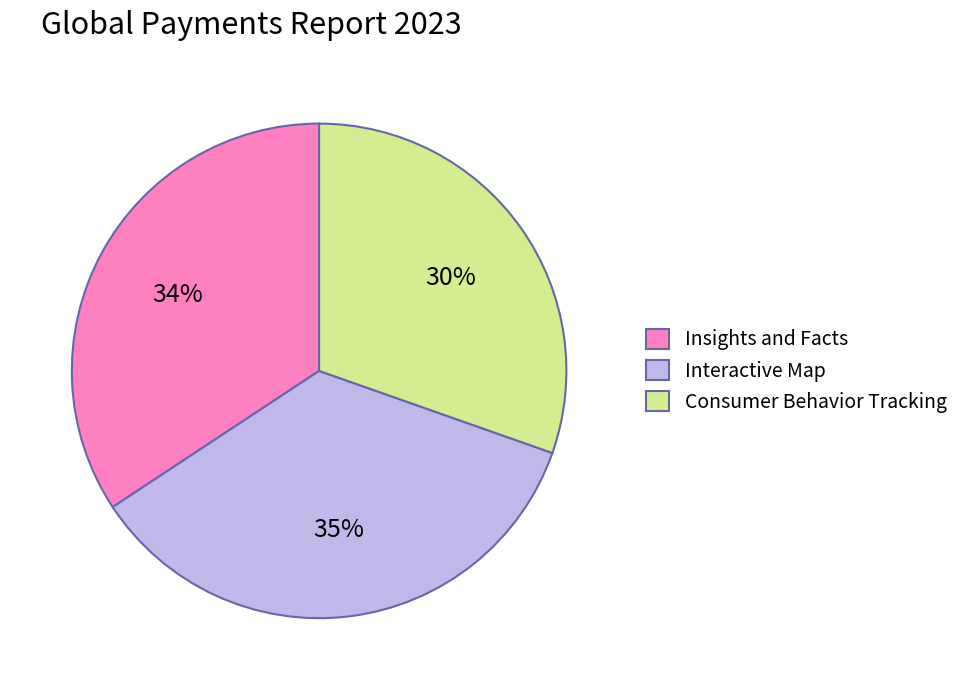

To the nearest percent, what portion does Insights and Facts represent?

34%